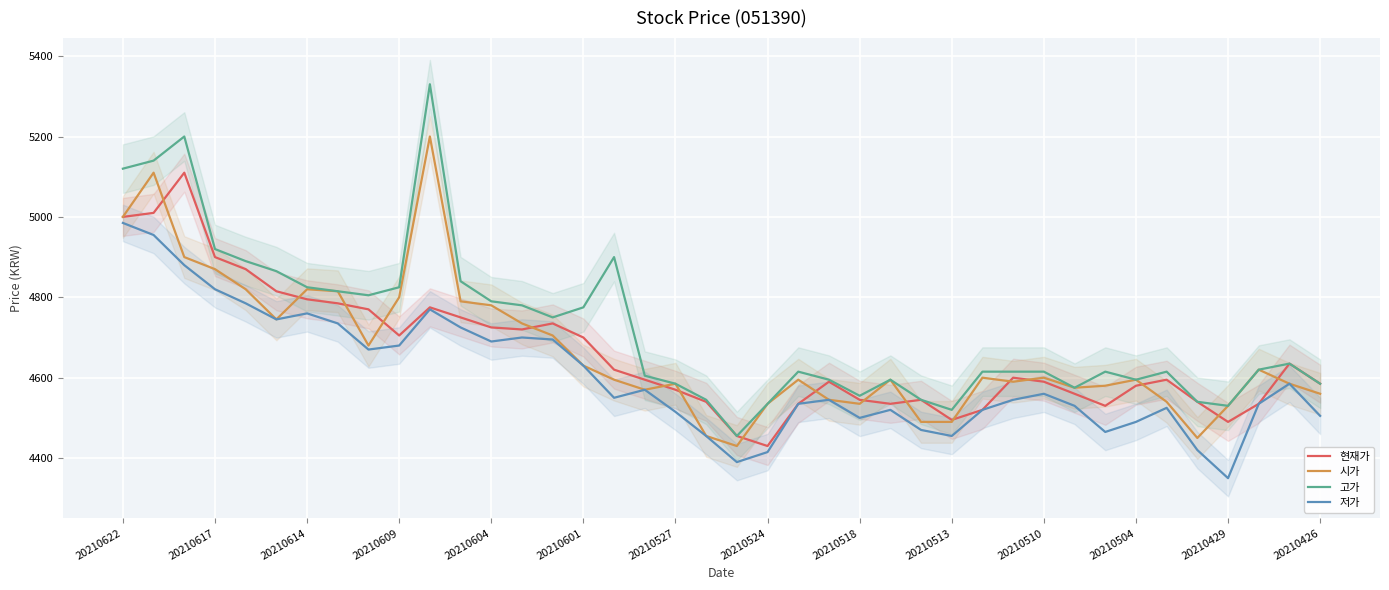

How many values in the 시가 series are below 4595?

17